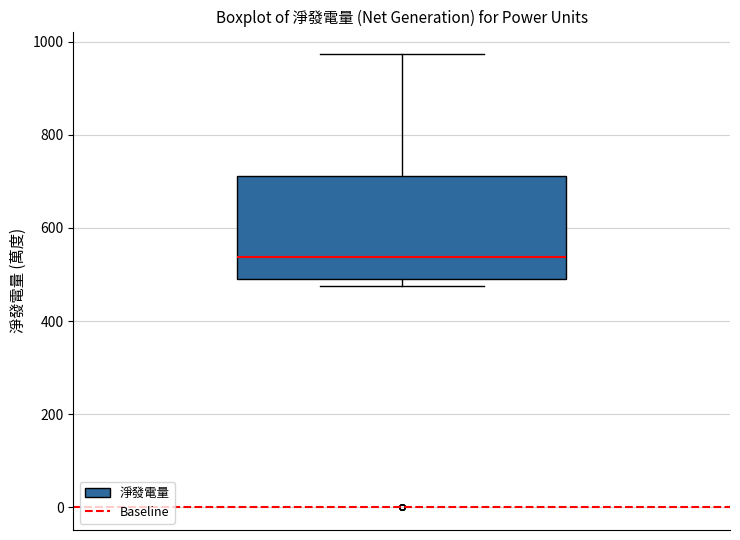

Read this box plot against the y-axis: the position of the median line, the range covered by the box, and the ends of both whiskers. The values are not printed on the chart, so give them approximately, as read against the axis.

median 540, box 500 to 720, whiskers 480 to 980